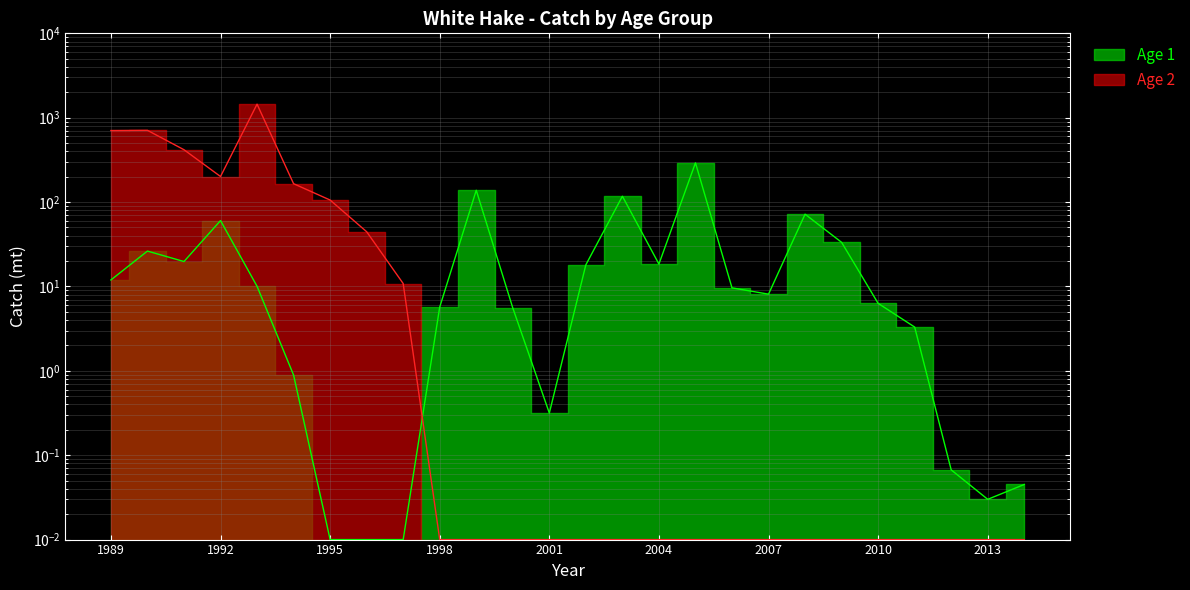

What is the spread (max minus min) of values at 1993?

1436.2